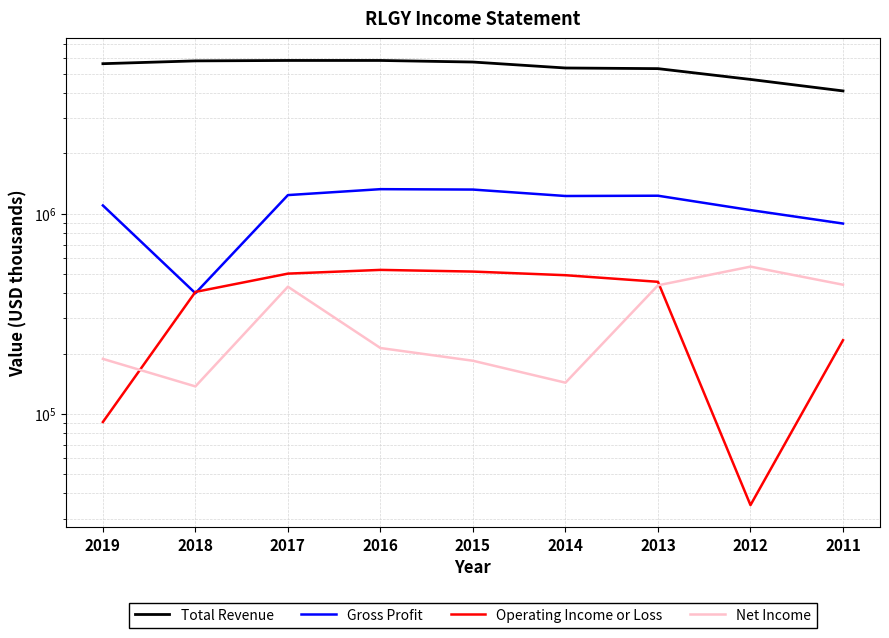

True or false: Total Revenue and Net Income intersect in this chart.

False